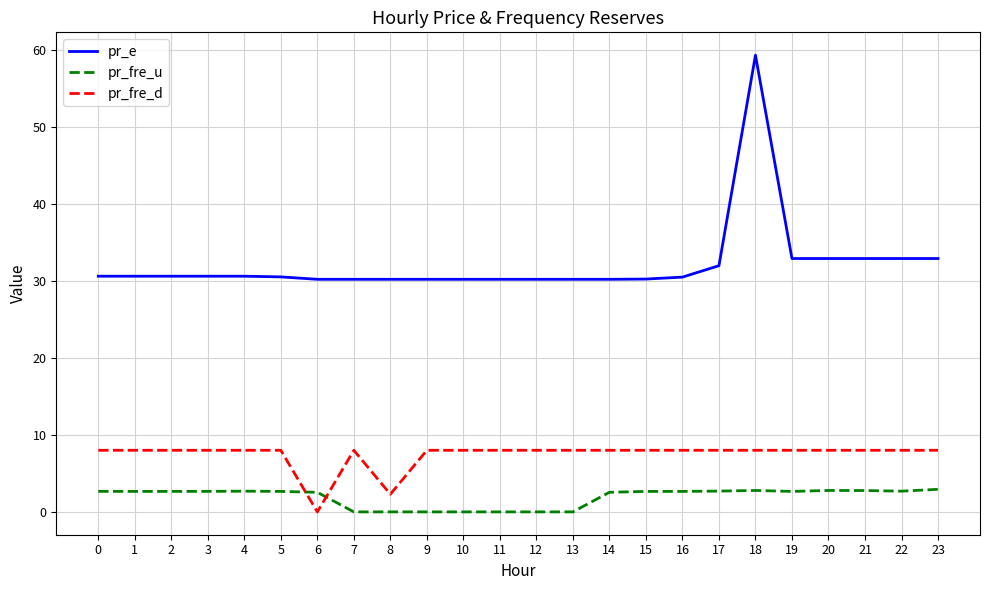

Rank the series by their maximum value, from lowest to highest.

pr_fre_u, pr_fre_d, pr_e